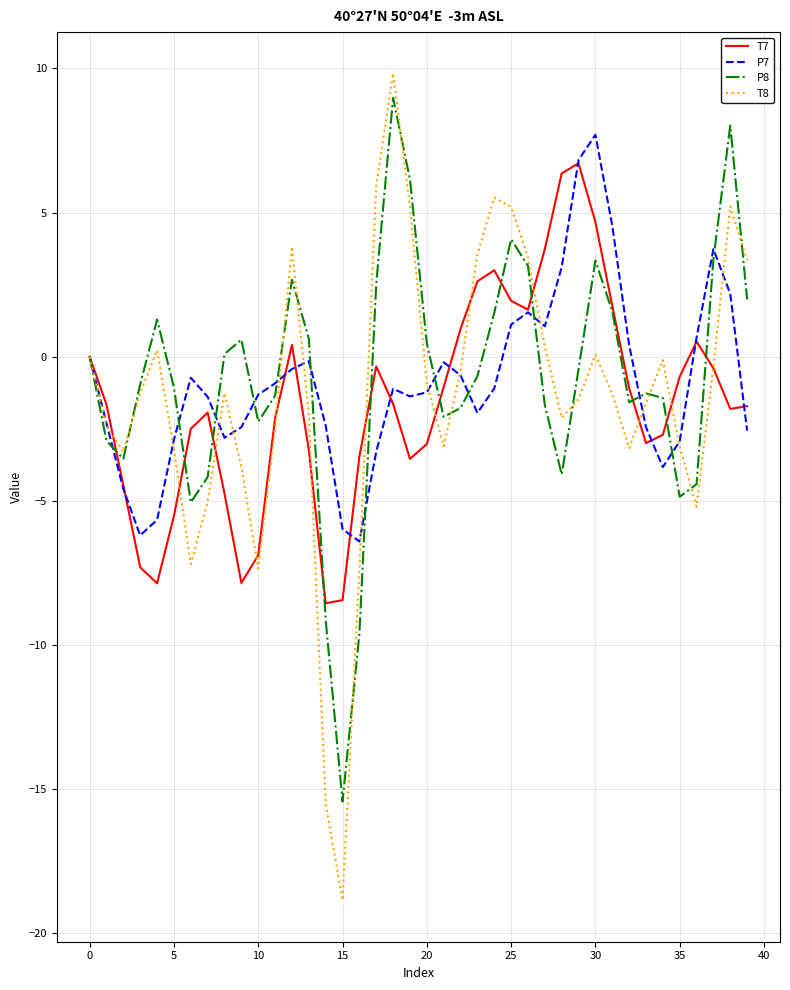

What is the minimum value for P7?

-6.4